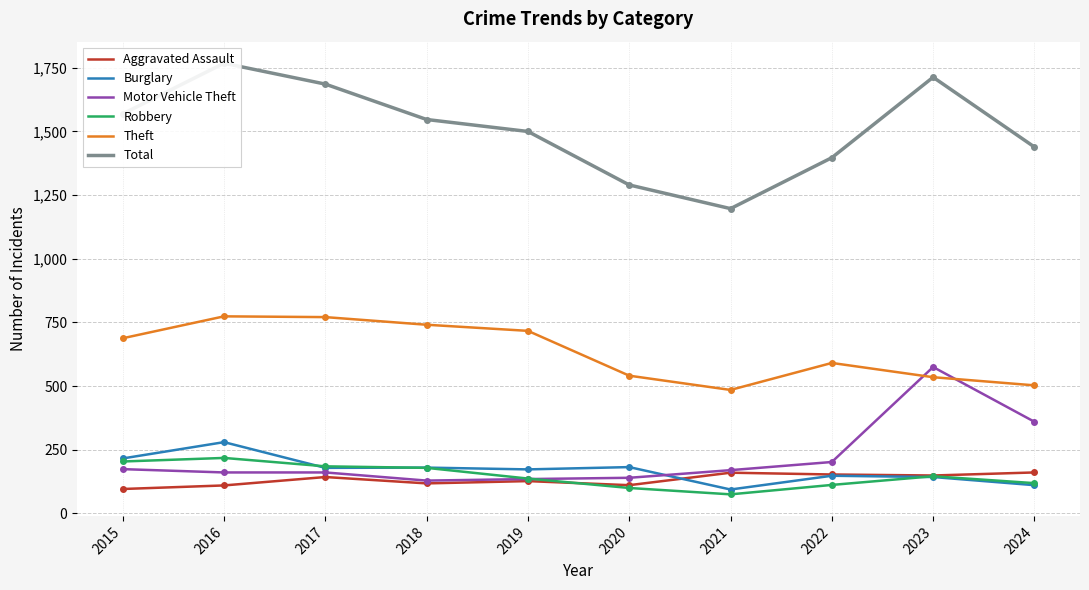

Reading left to right, transcribe all the data shown in this chart.

Aggravated Assault: 2015=96	2016=110	2017=143	2018=118	2019=127	2020=111	2021=160	2022=153	2023=149	2024=161
Burglary: 2015=216	2016=280	2017=179	2018=180	2019=173	2020=182	2021=94	2022=148	2023=143	2024=111
Motor Vehicle Theft: 2015=174	2016=161	2017=161	2018=129	2019=135	2020=140	2021=170	2022=202	2023=575	2024=360
Robbery: 2015=204	2016=218	2017=185	2018=179	2019=137	2020=100	2021=75	2022=112	2023=146	2024=119
Theft: 2015=688	2016=774	2017=771	2018=741	2019=717	2020=541	2021=485	2022=591	2023=535	2024=503
Total: 2015=1569	2016=1768	2017=1686	2018=1547	2019=1500	2020=1290	2021=1197	2022=1397	2023=1713	2024=1439